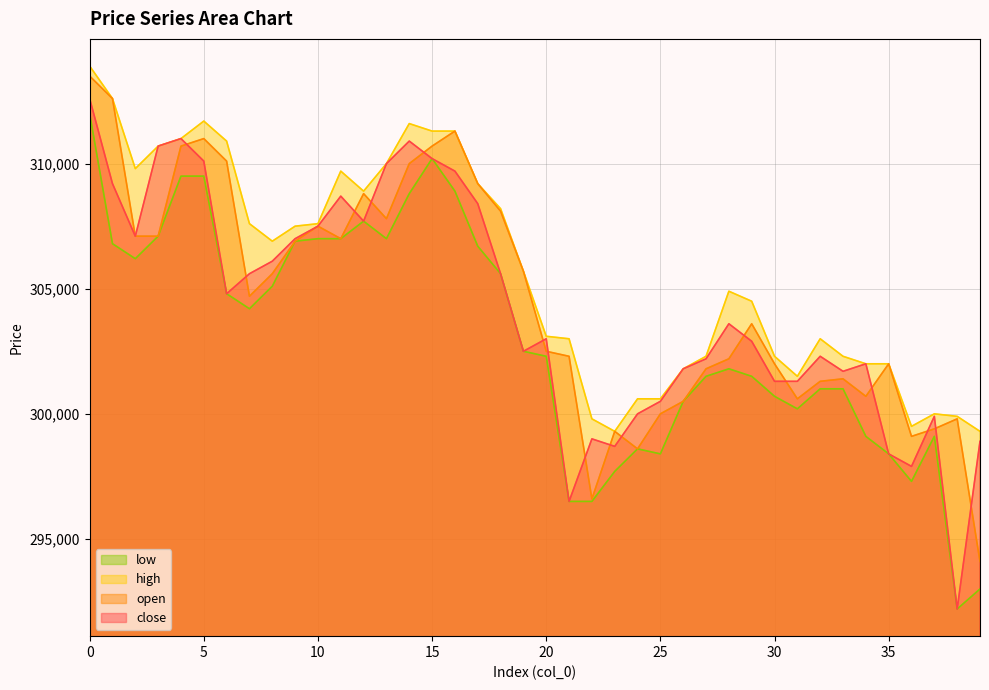

What is the value of the close point at the 16th from the left?

310200